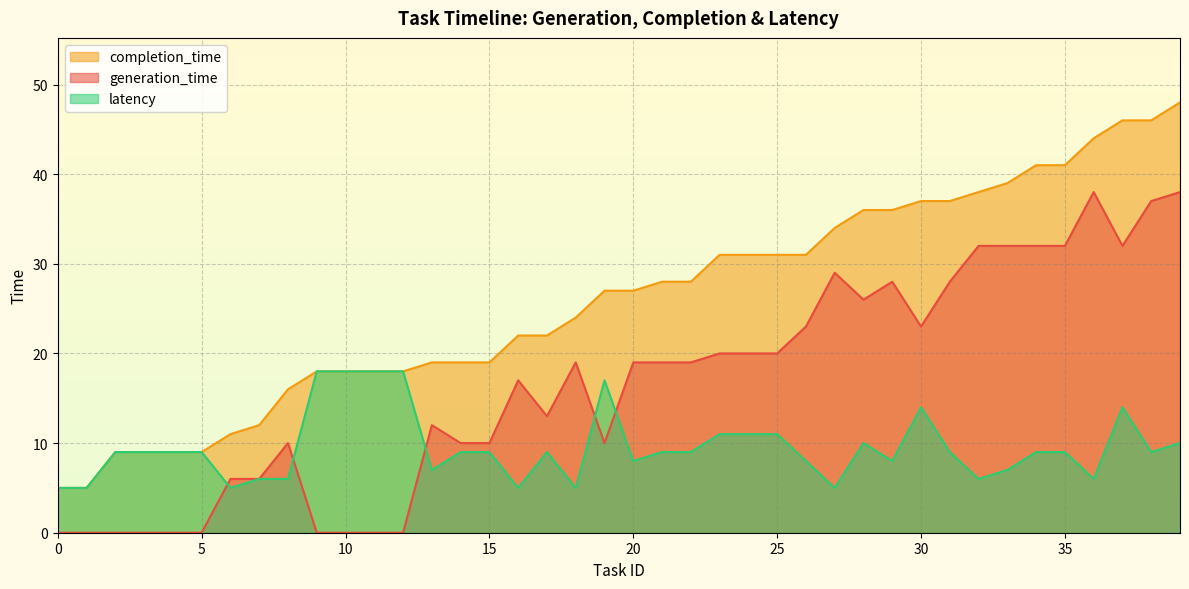

What is the value of the generation_time point at the 7th from the left?

6